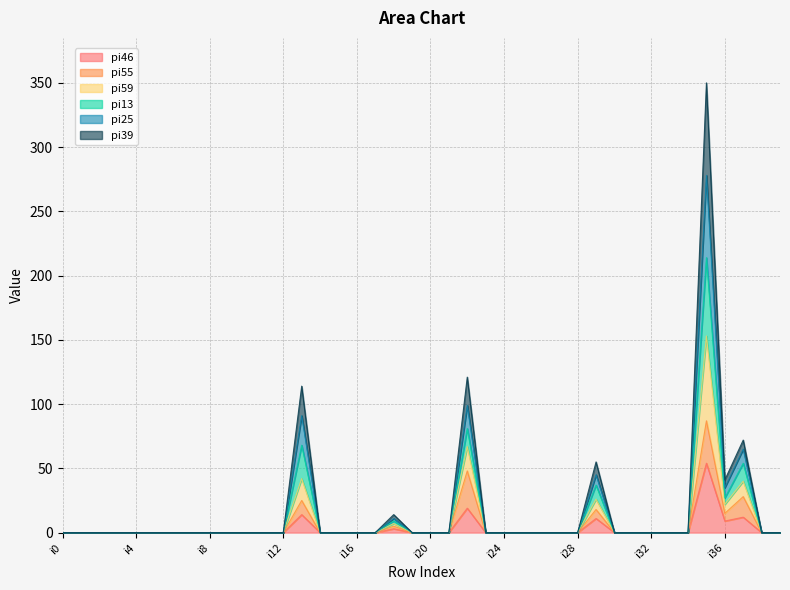

True or false: pi59 and pi46 cross at least once.

False